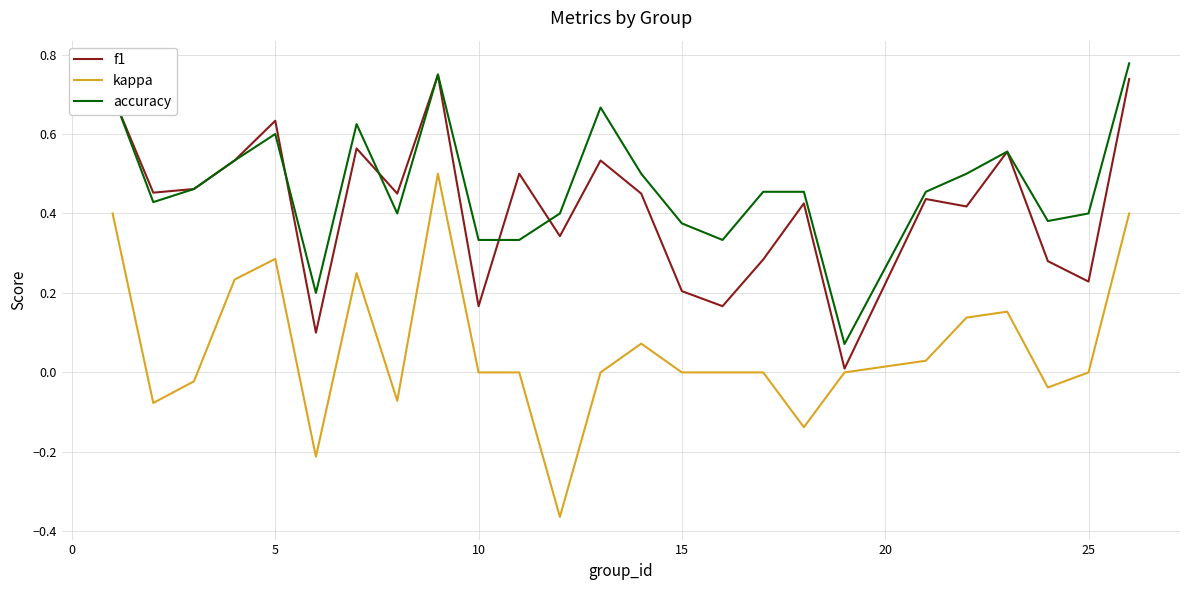

Which series has the largest range (max minus min)?

kappa